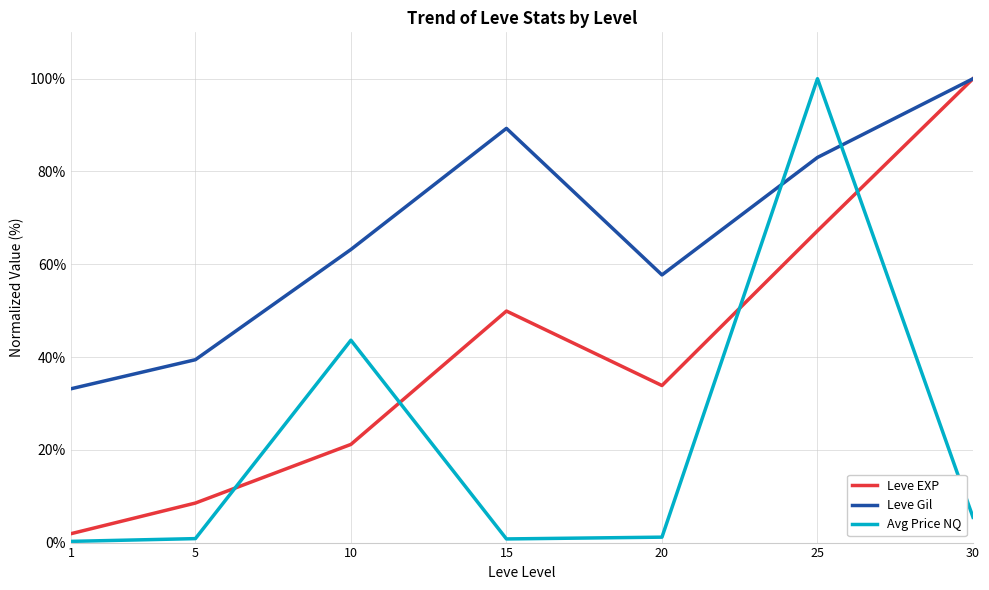

Is it true that Leve EXP equals 12.3 at 10?

False